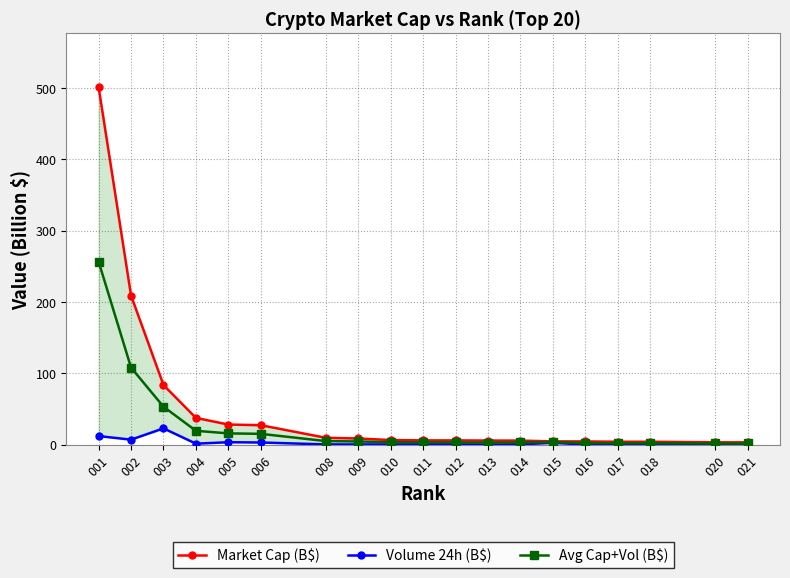

True or false: Volume 24h (B$) has more than 2 interior local peaks.

True